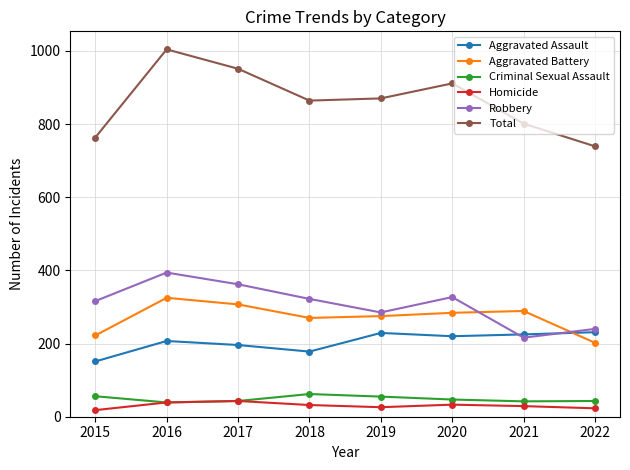

At which category does Robbery reach its first local valley?

2019